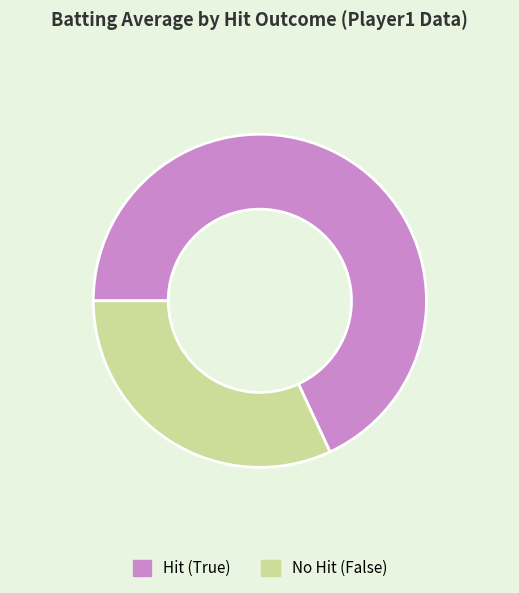

The No Hit (False) slice represents 32% of the pie. True or false?

True